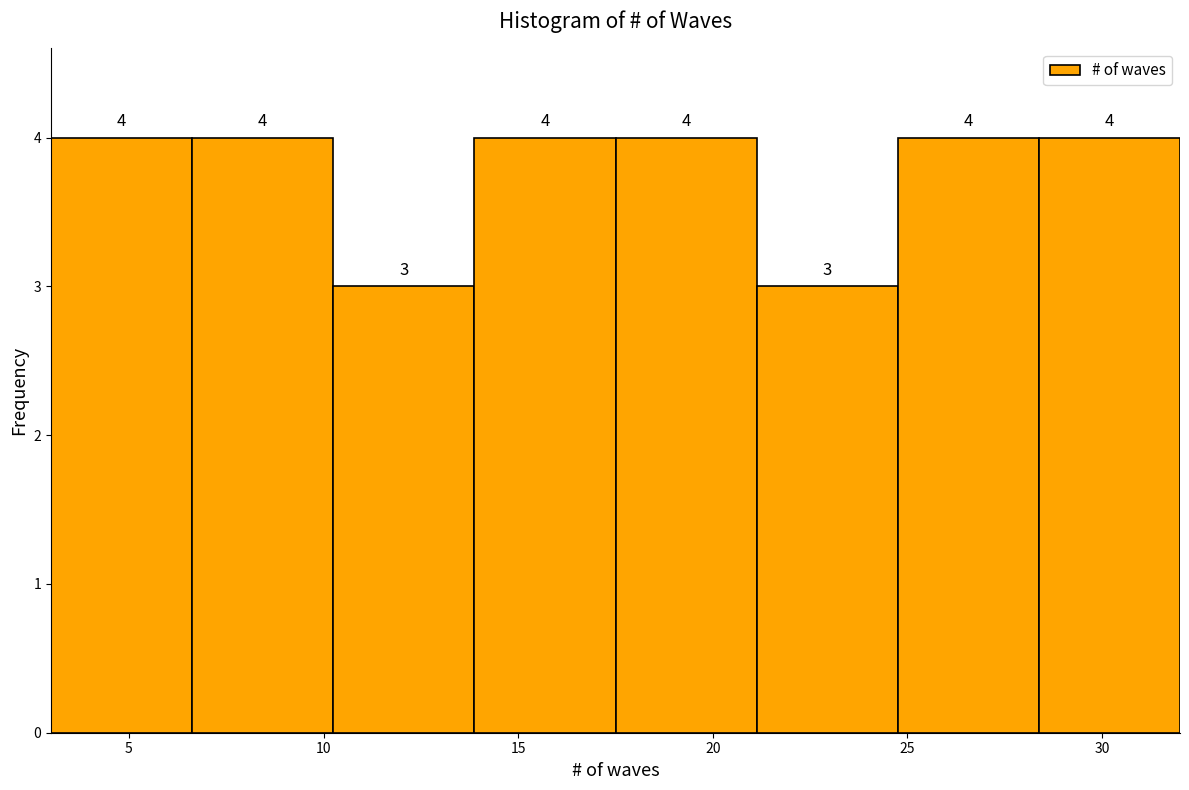

Reading left to right, list every bar in this chart as the range it spans on the x-axis followed by its height. The bar edges are not printed on the chart, so give them approximately, as read against the axis.

3.0 to 6.5: 4
6.5 to 10.5: 4
10.5 to 14.0: 3
14.0 to 17.5: 4
17.5 to 21.0: 4
21.0 to 25.0: 3
25.0 to 28.5: 4
28.5 to 32.0: 4